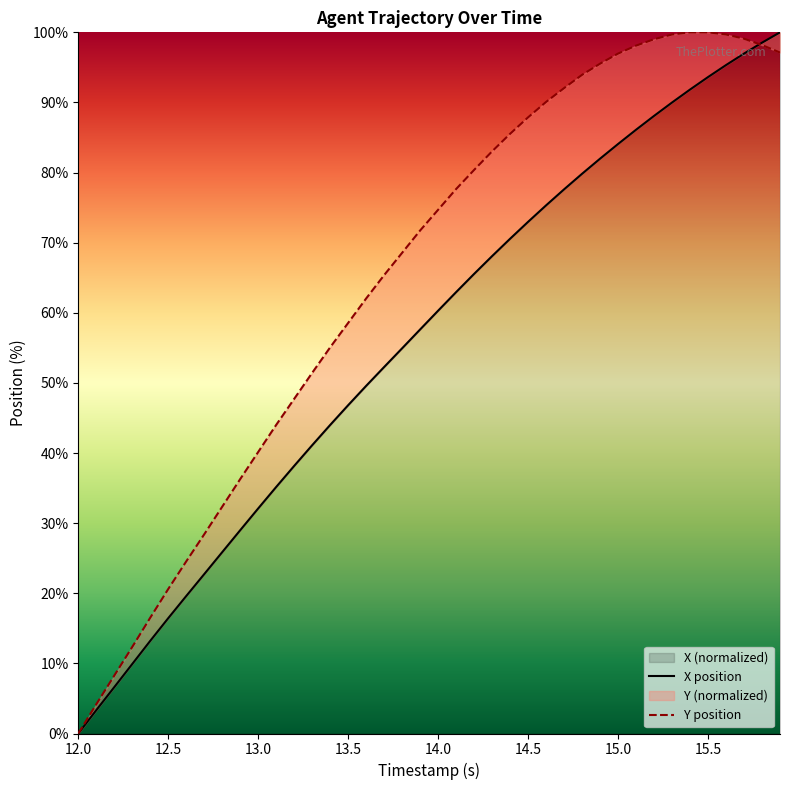

Which series has the widest spread of values?

X